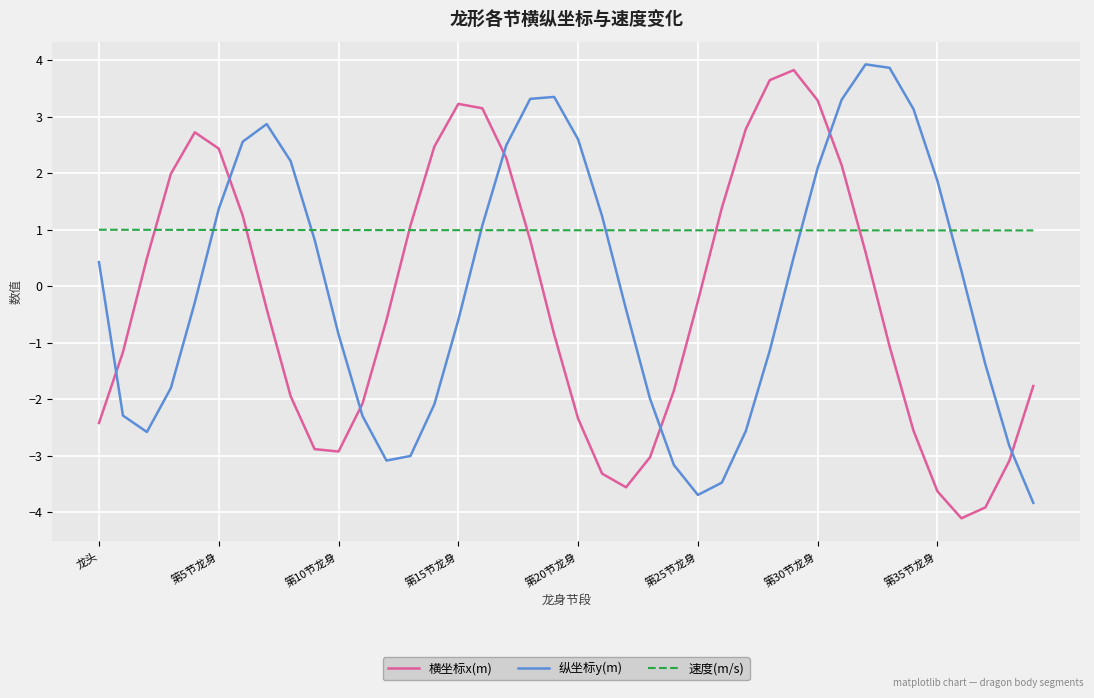

What is the greatest value displayed?

3.9